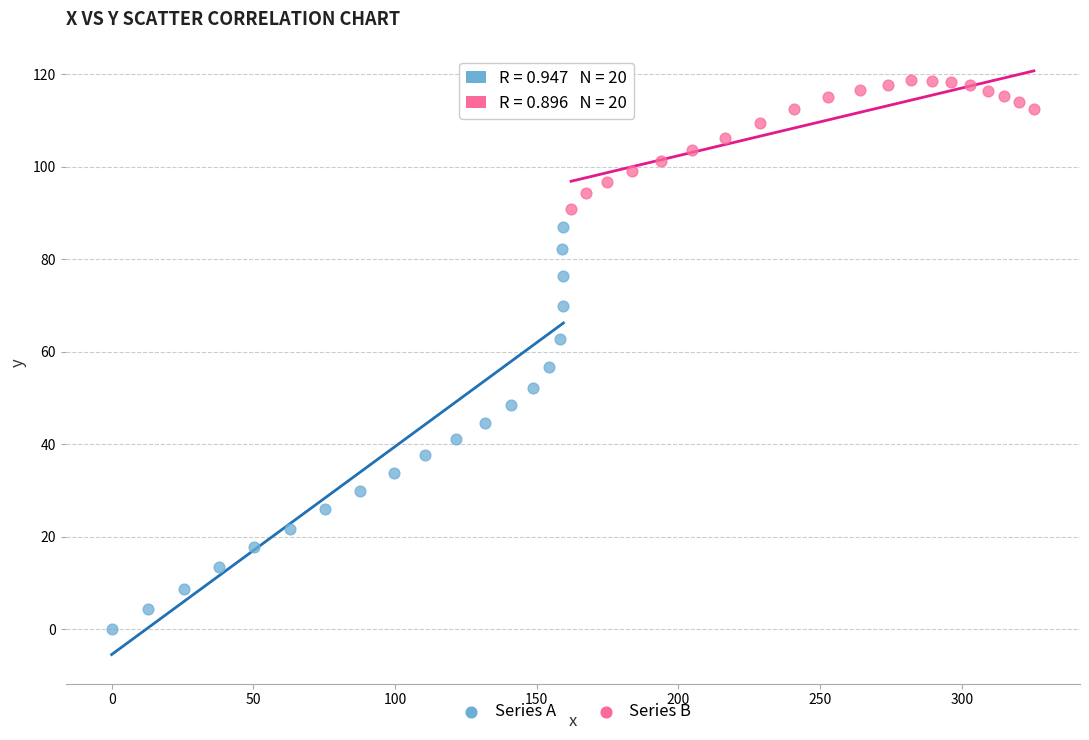

Which series has the largest Y range (max minus min)?

Series A